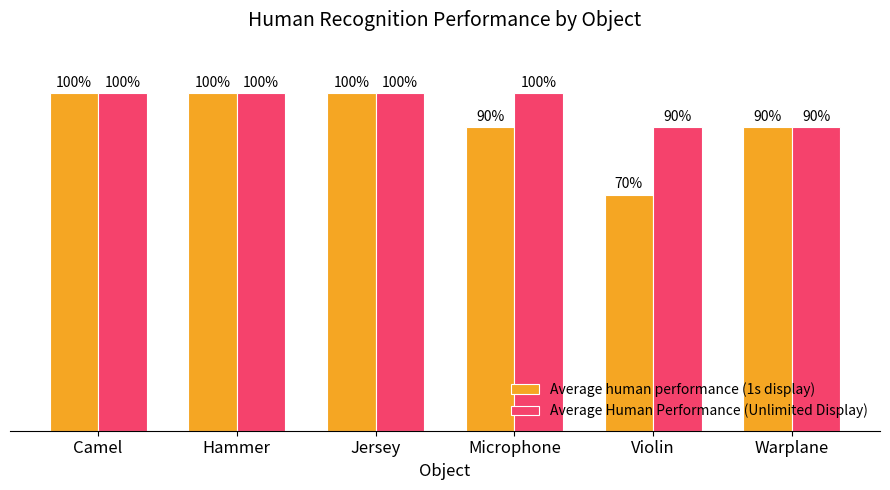

Where is Average human performance (1s display) nearest to the value 0?

Violin